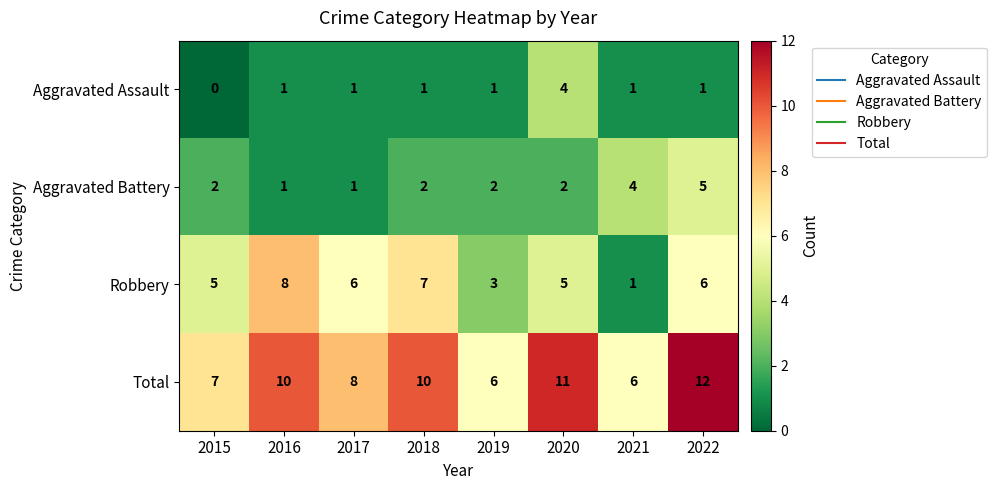

Which category has the highest value across all series?

2022